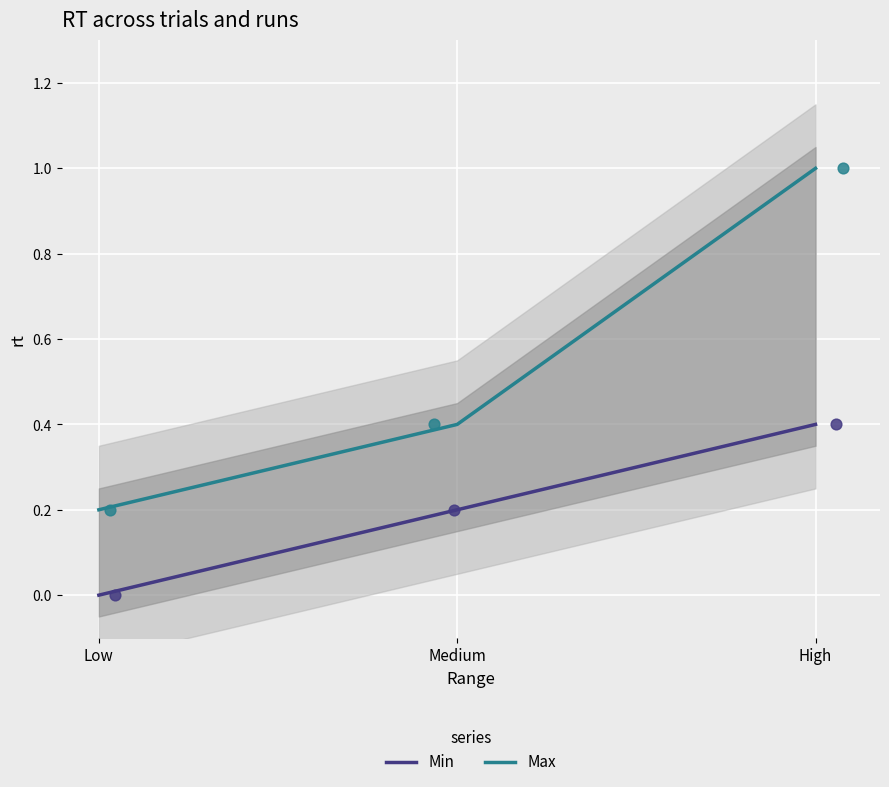

Which series reaches the minimum Y coordinate?

Min